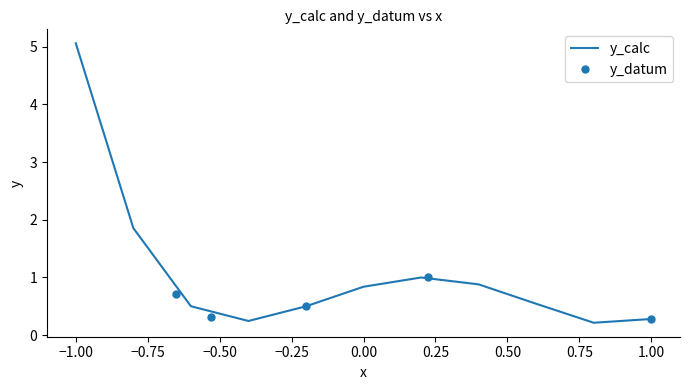

List the labels in order of value, smallest first.

0.8, -0.4, 1.0, -0.2, -0.6, 0.6, 0.0, 0.4, 0.2, -0.8, -1.0